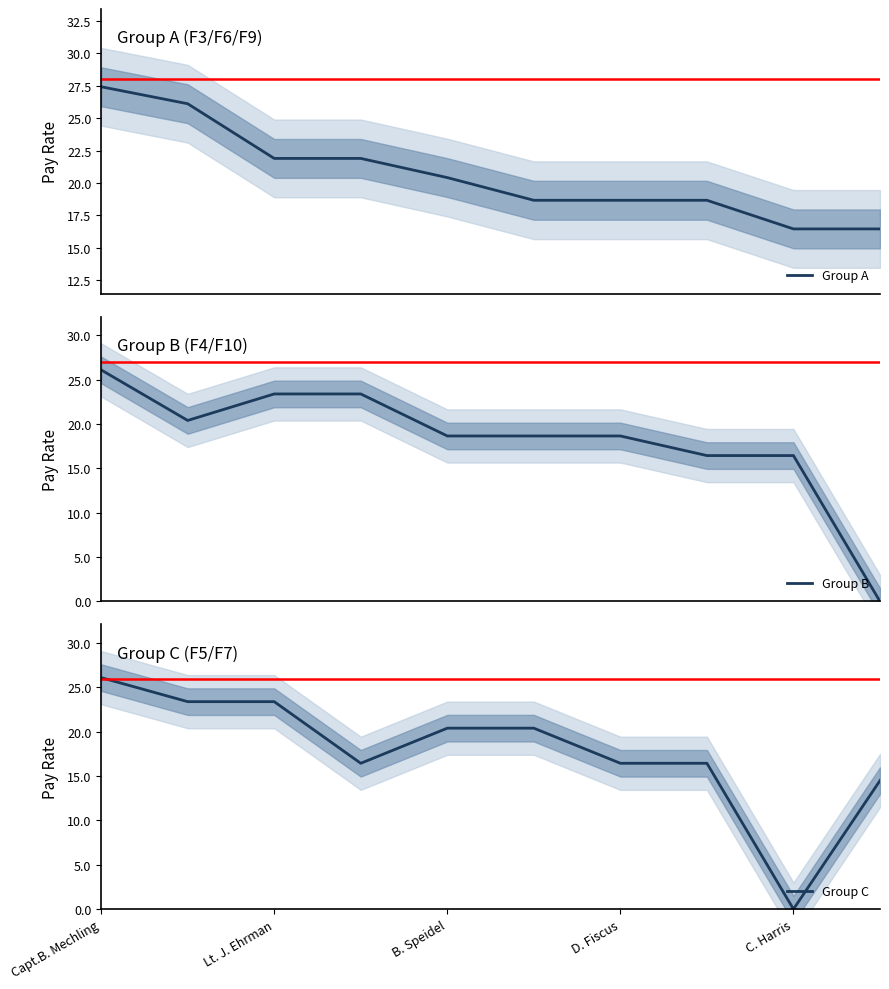

Where is Group B nearest to the value 13?

7